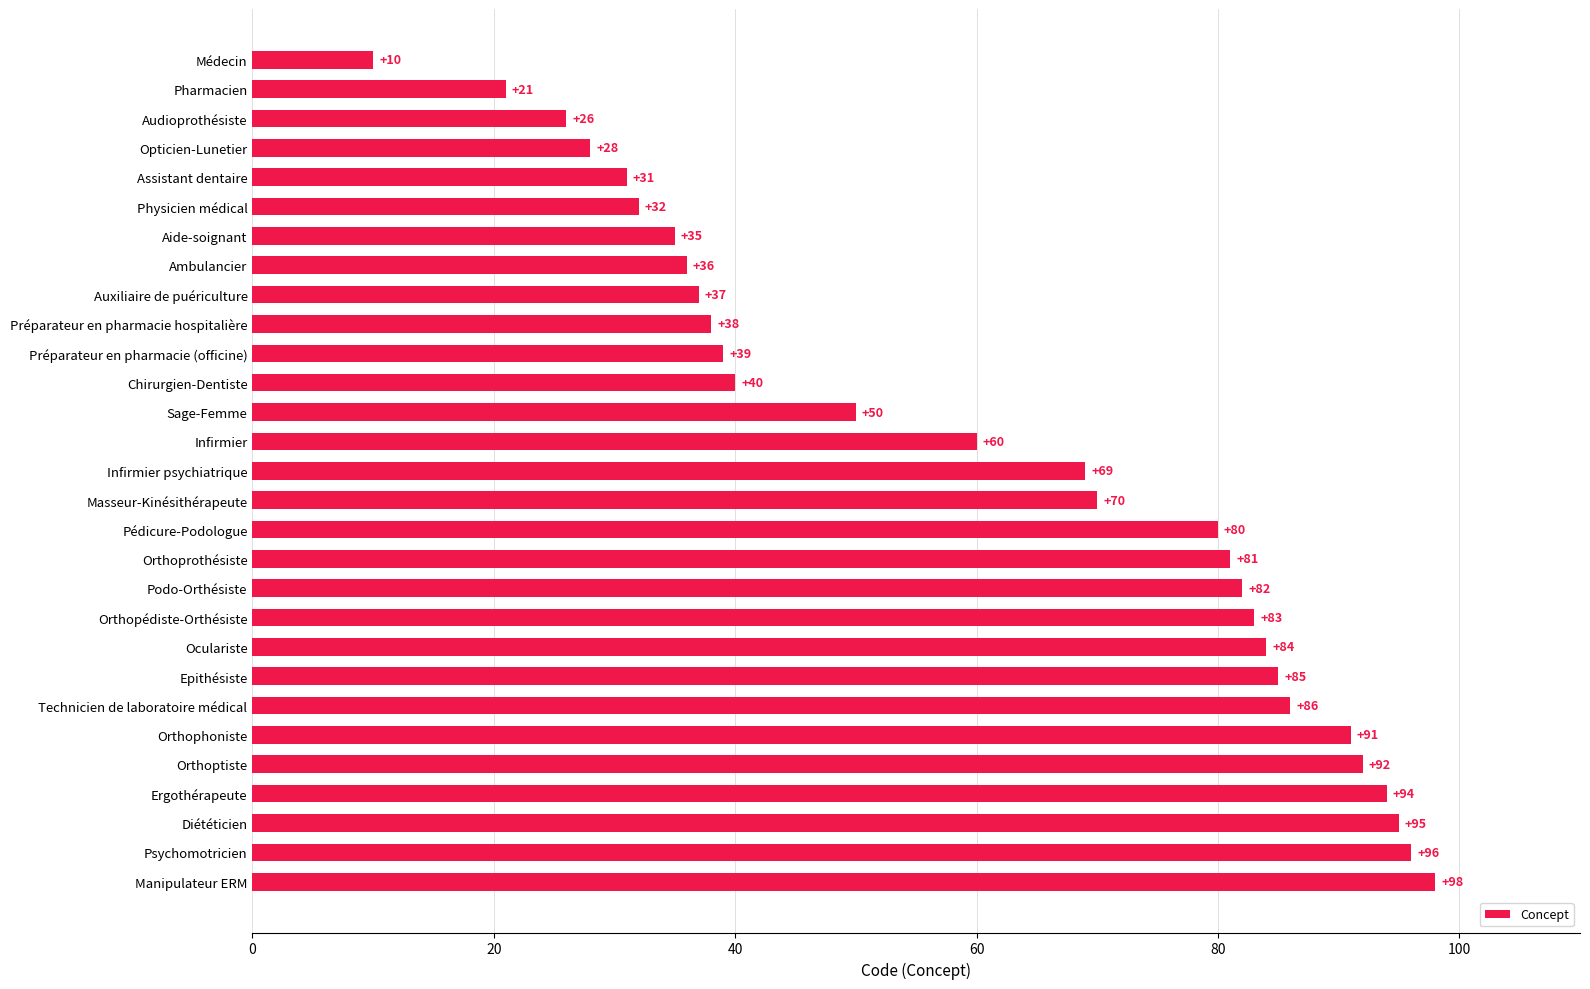

How many data points does each series have?

29